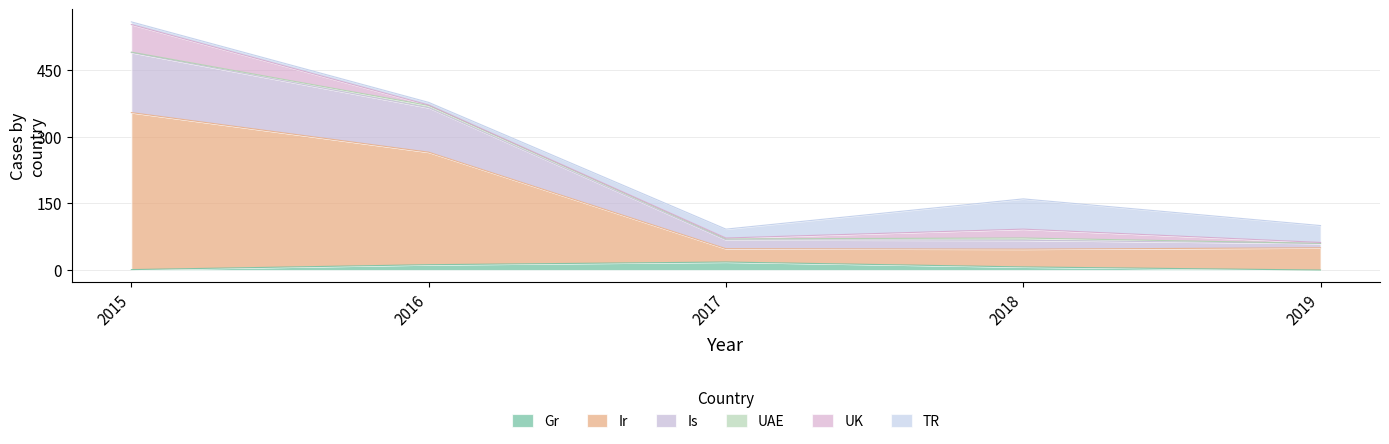

At which category is the sum across all series the highest?

2015